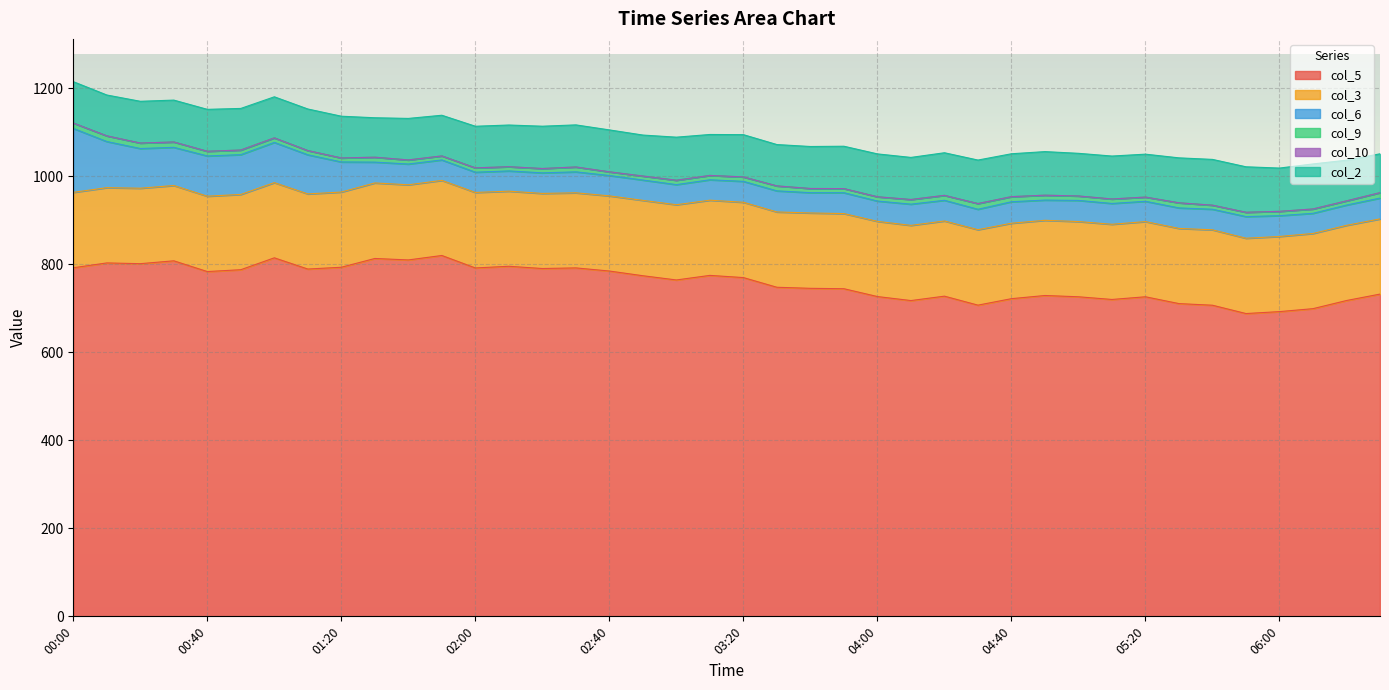

How many lines are shown in the chart?

6